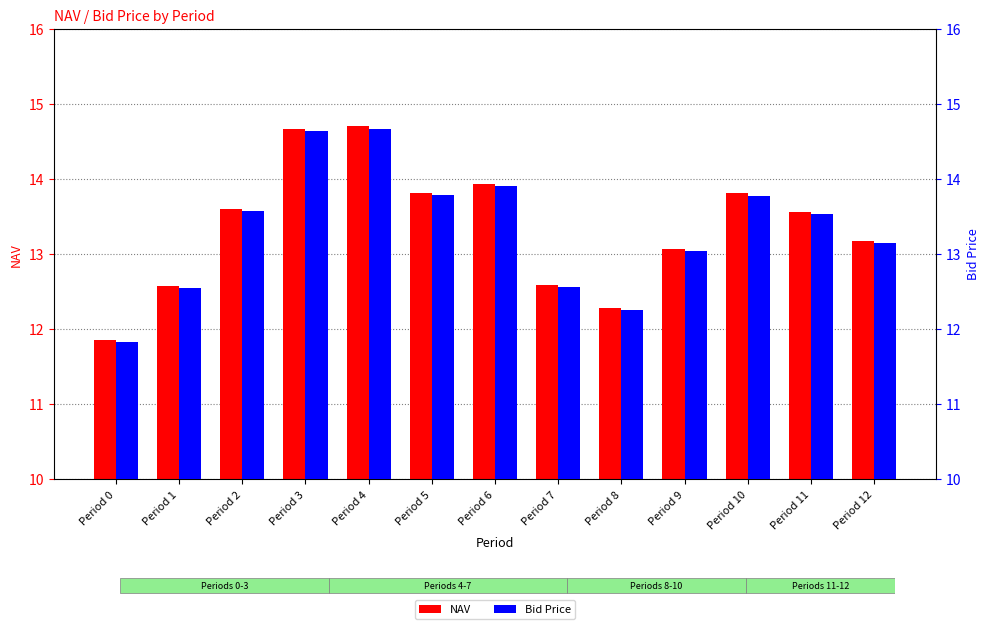

What is the average value of the Bid Price series?

13.3